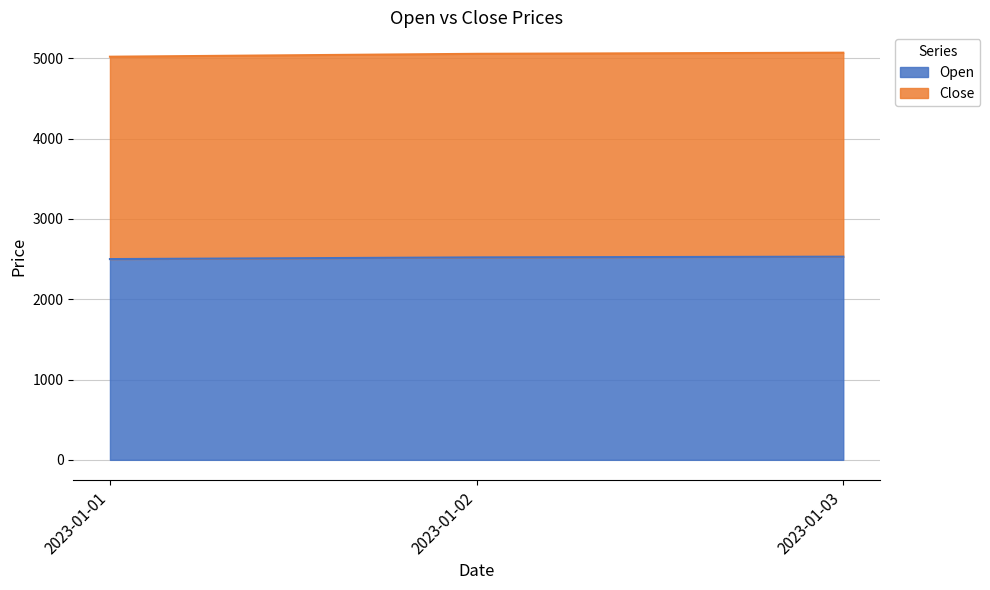

How many data points in Open are above 2521?

1